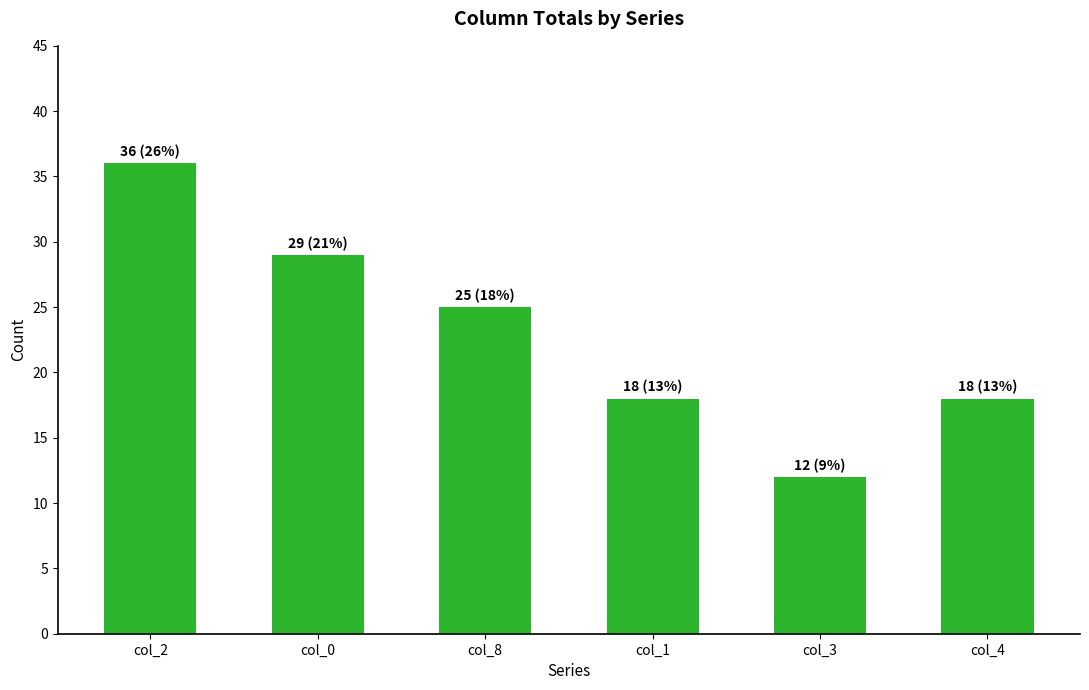

Which label corresponds to the largest value in the chart?

col_2